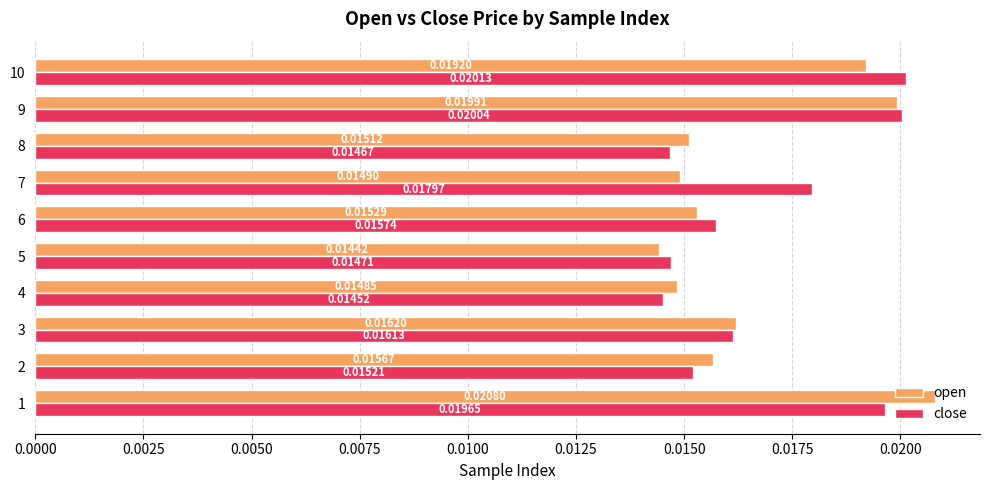

Is the value of open at 4 greater than the value of close at 7?

No